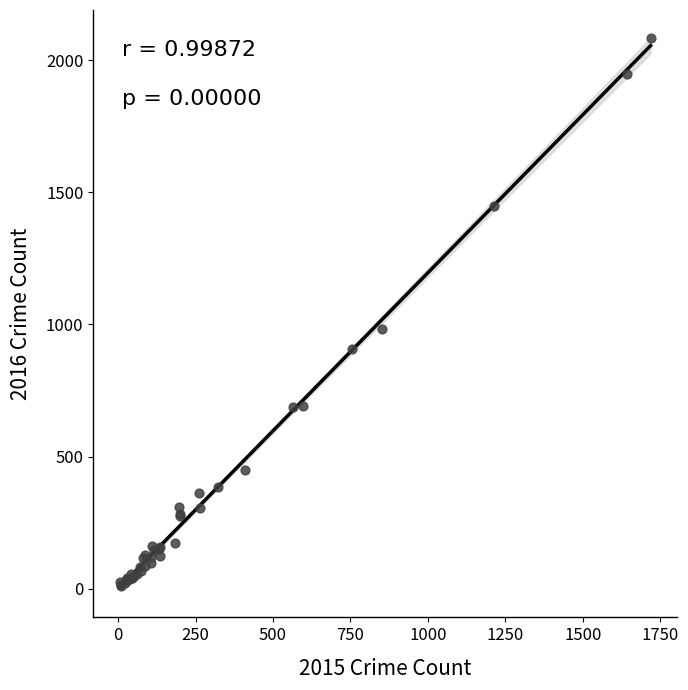

What Y value in the scatter plot is closest to 1048?

983